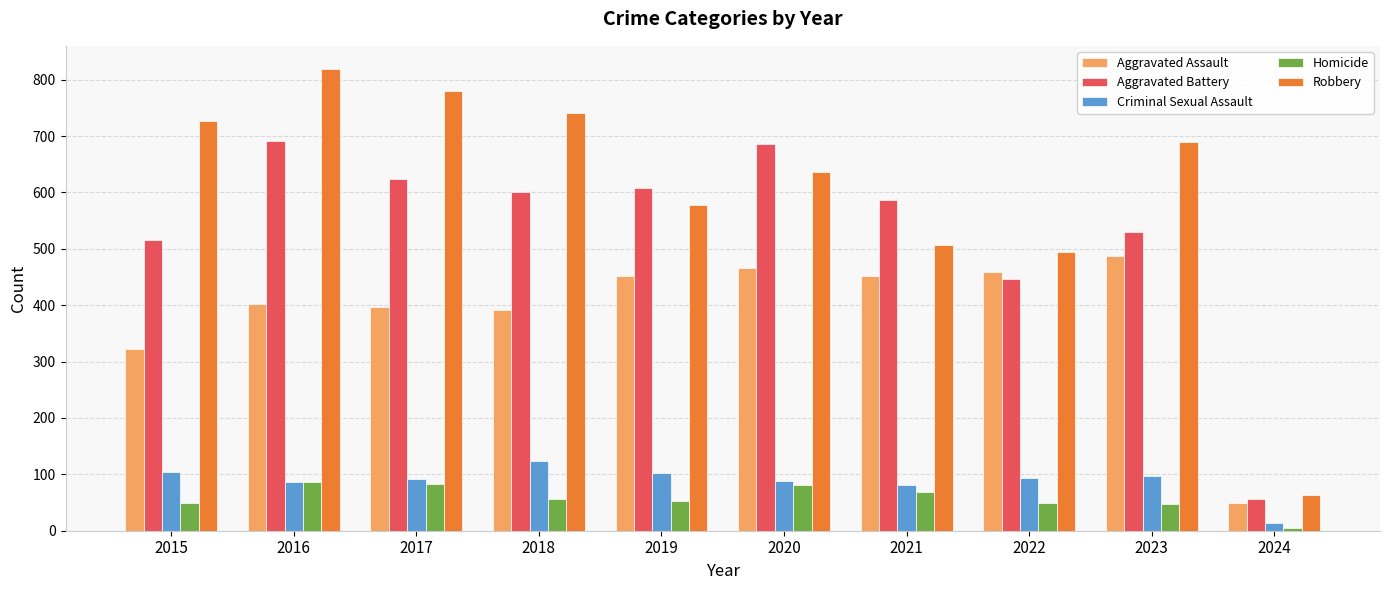

Is it true that Robbery equals 495 at 2022?

True